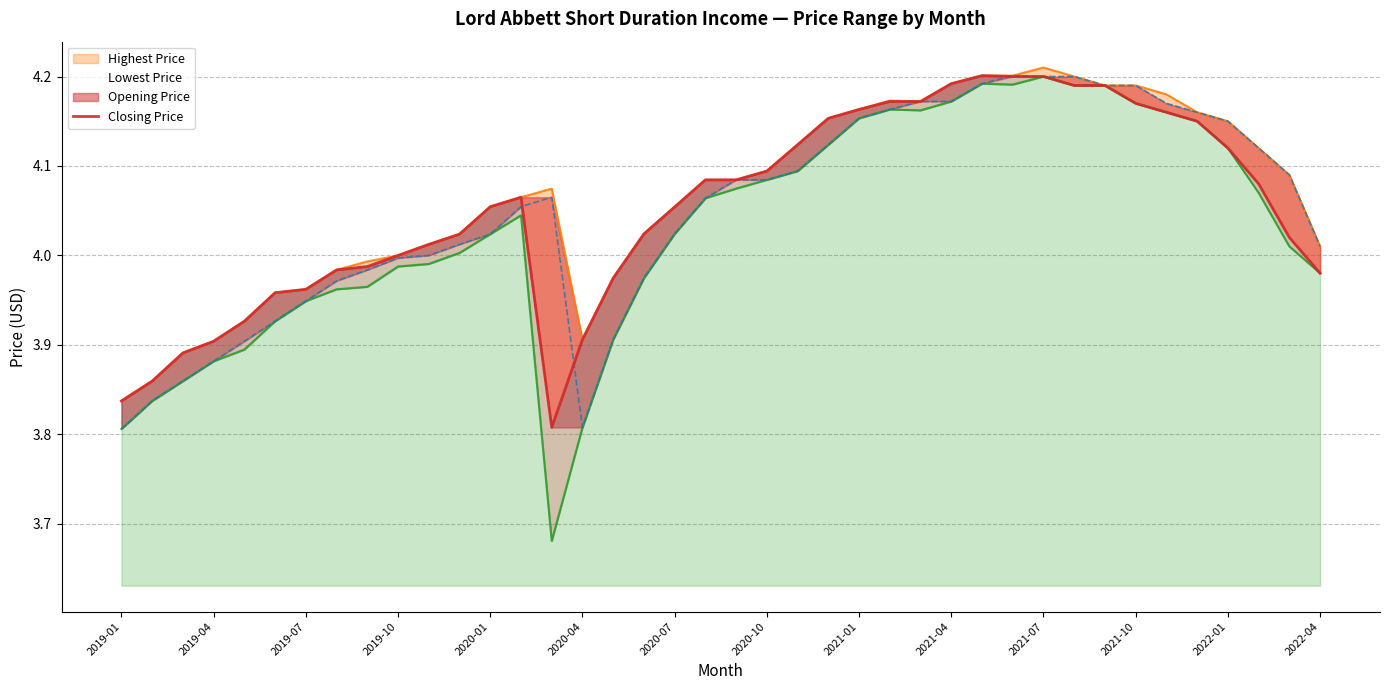

Is it true that the value at 35 is 2.4?

False